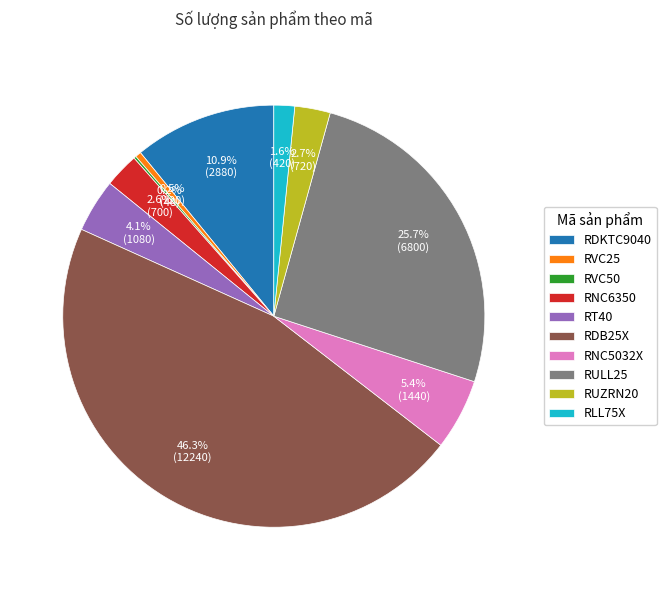

Between RDB25X and RLL75X, which is larger?

RDB25X